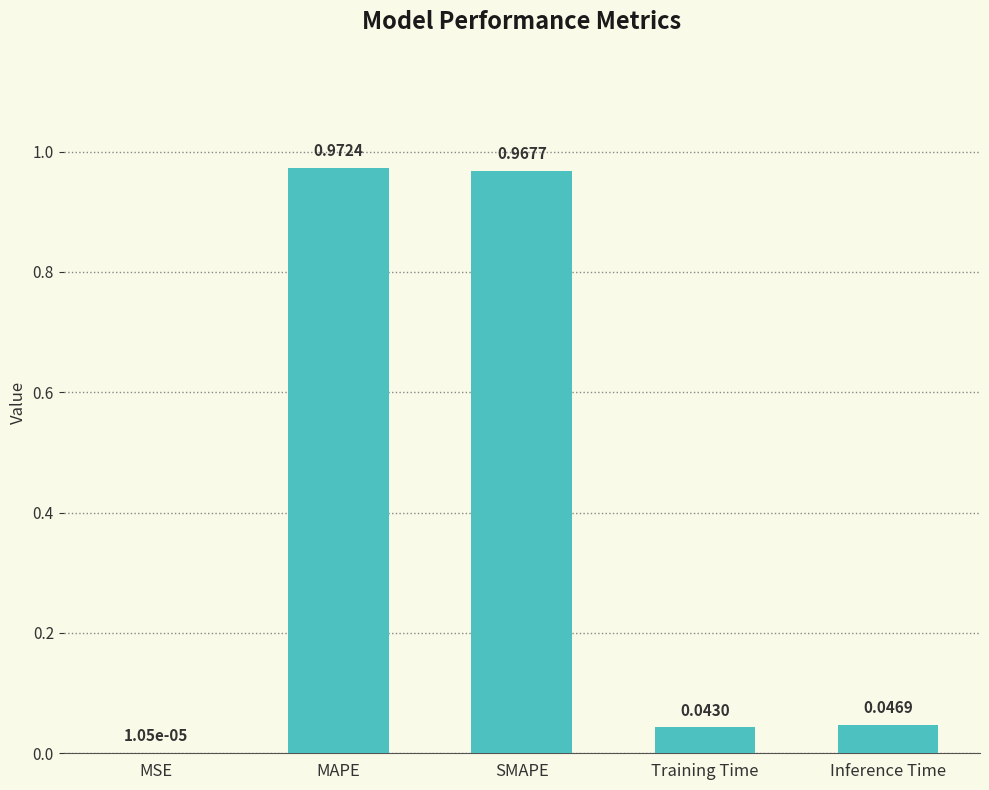

Does the chart contain stacked bars?

No